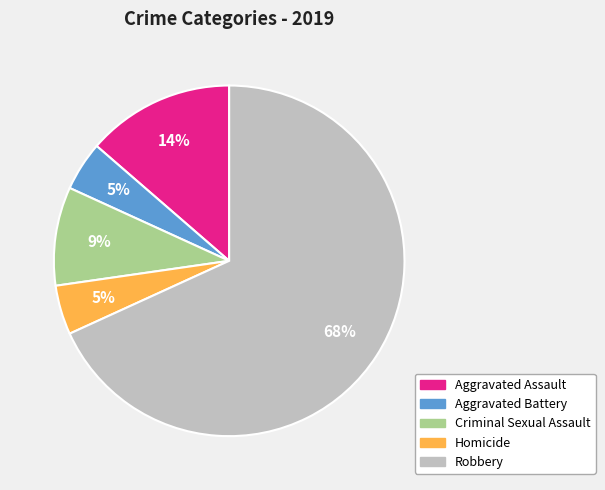

Between Robbery and Aggravated Assault, which is larger?

Robbery